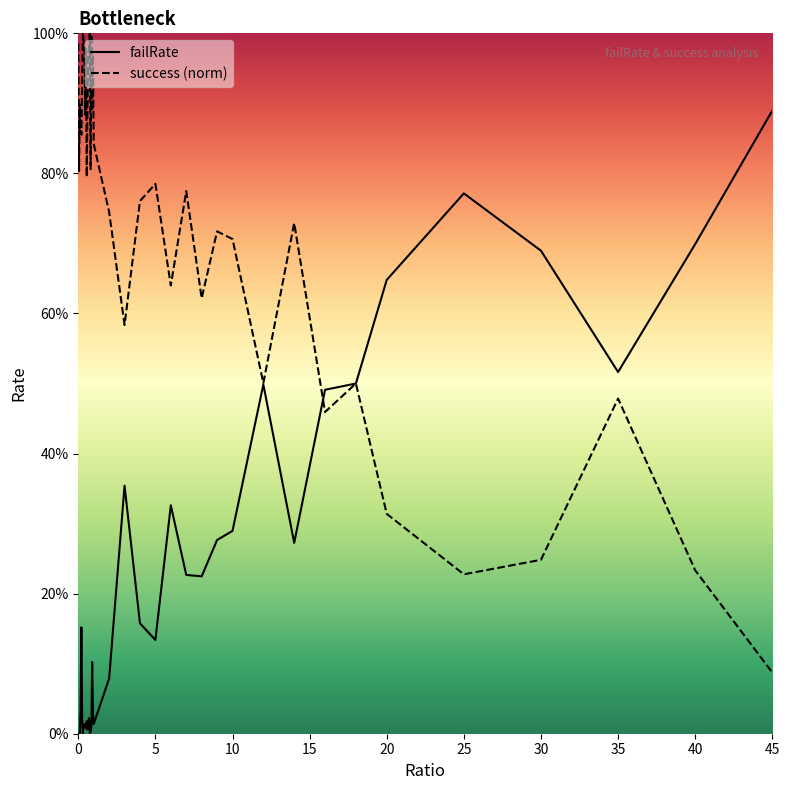

How many lines are shown in the chart?

2